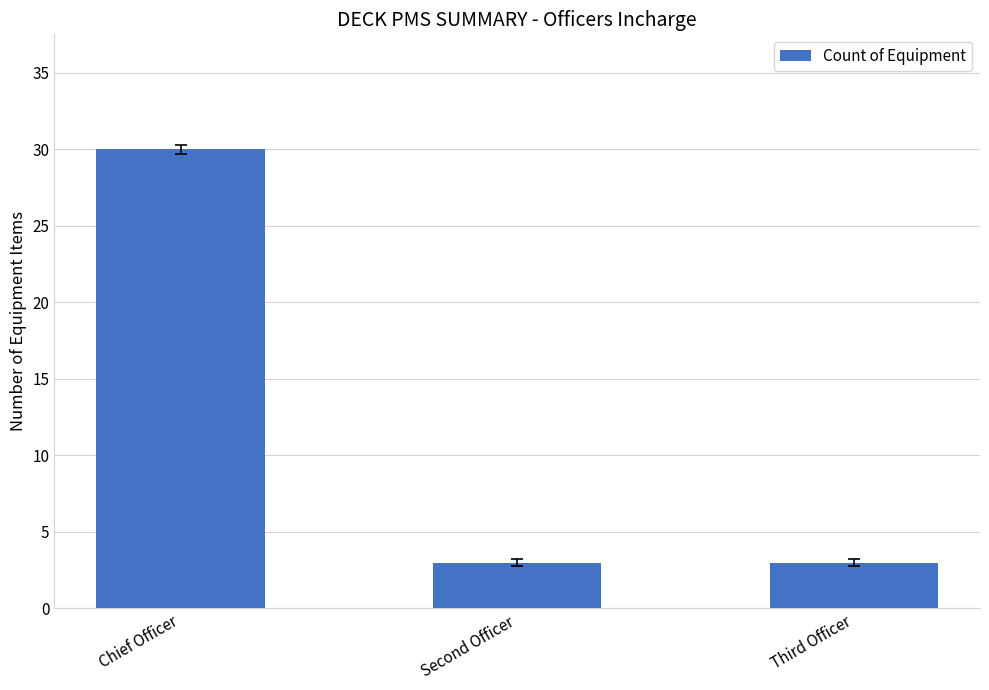

What is the label of the 1st bar from the left?

Chief Officer